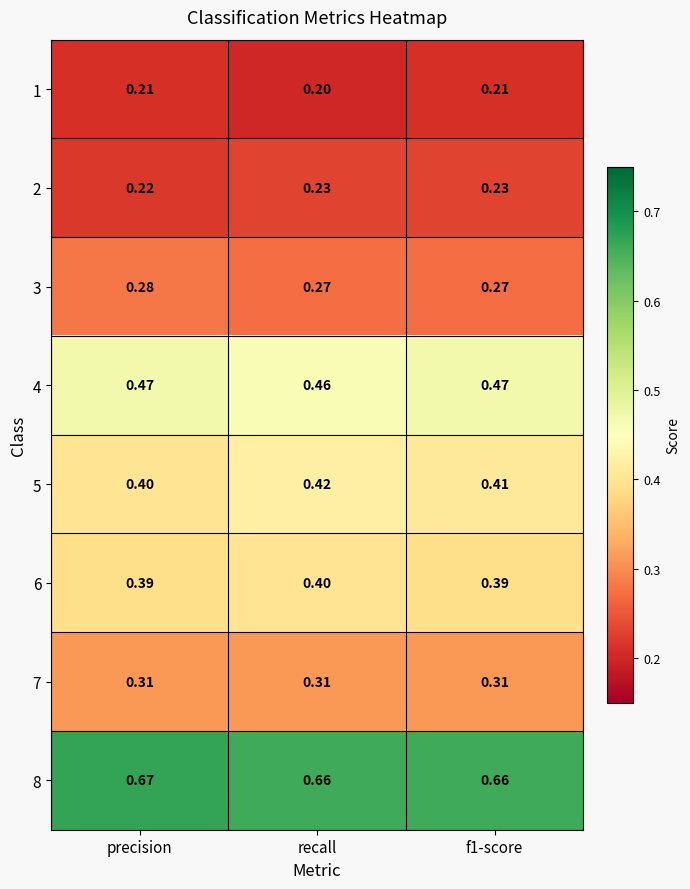

At which category does the chart reach its peak across all series?

precision